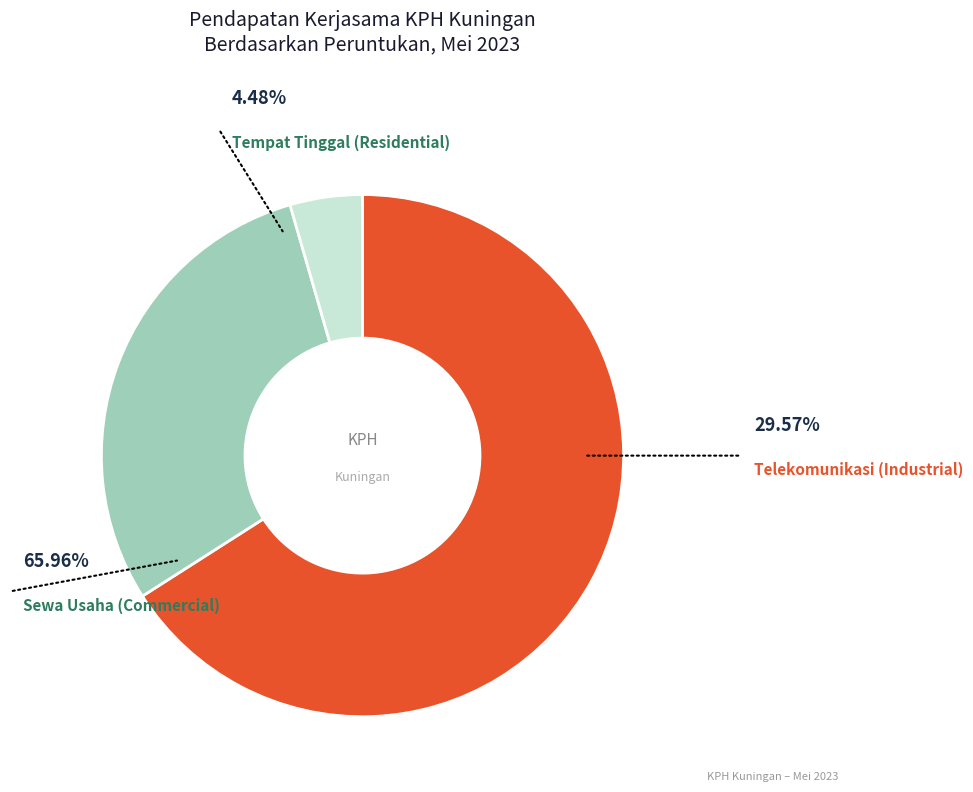

Is there a majority slice in this chart?

Yes